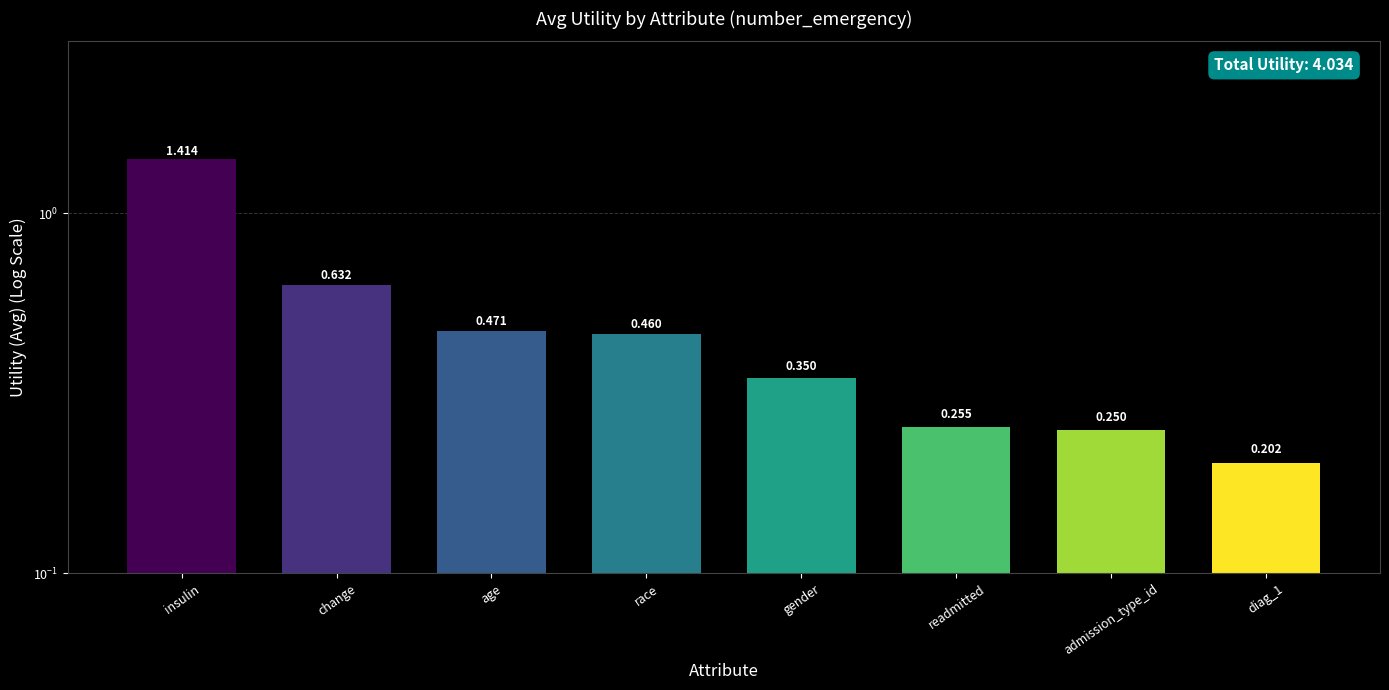

Which label corresponds to the largest value in the chart?

insulin